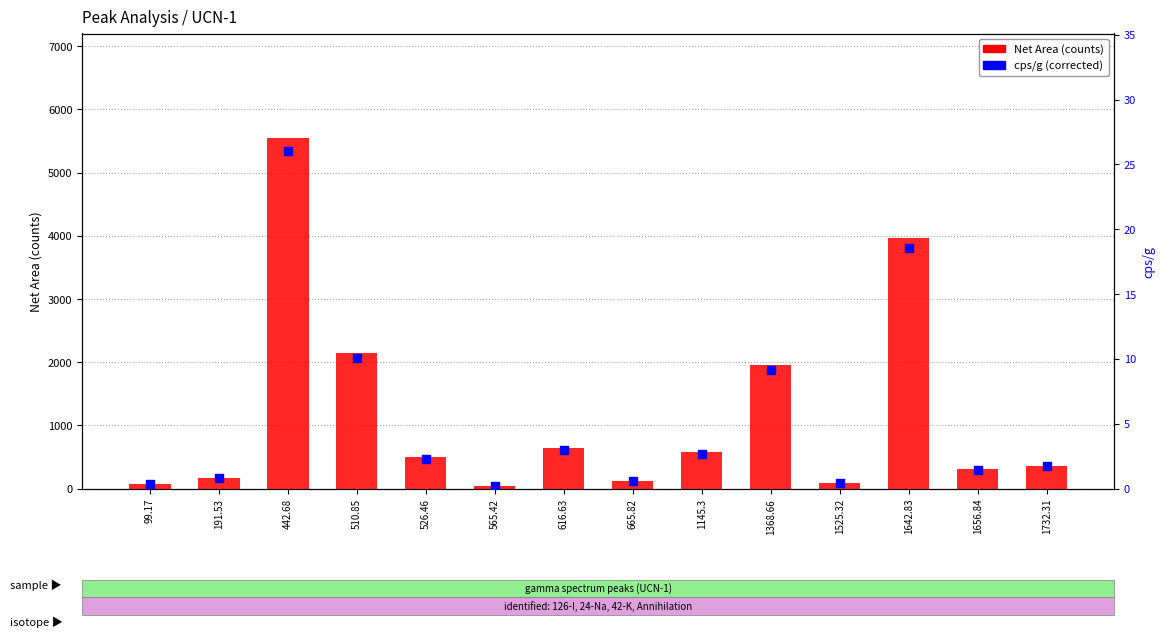

What are all the series names shown in the legend?

Net Area (counts), cps/g